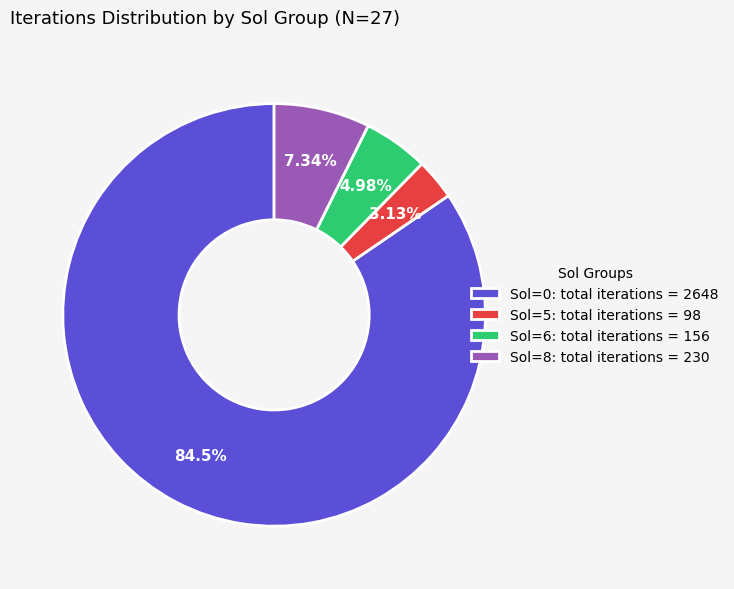

Which category has the biggest portion of the pie?

Sol=0: total iterations = 2648